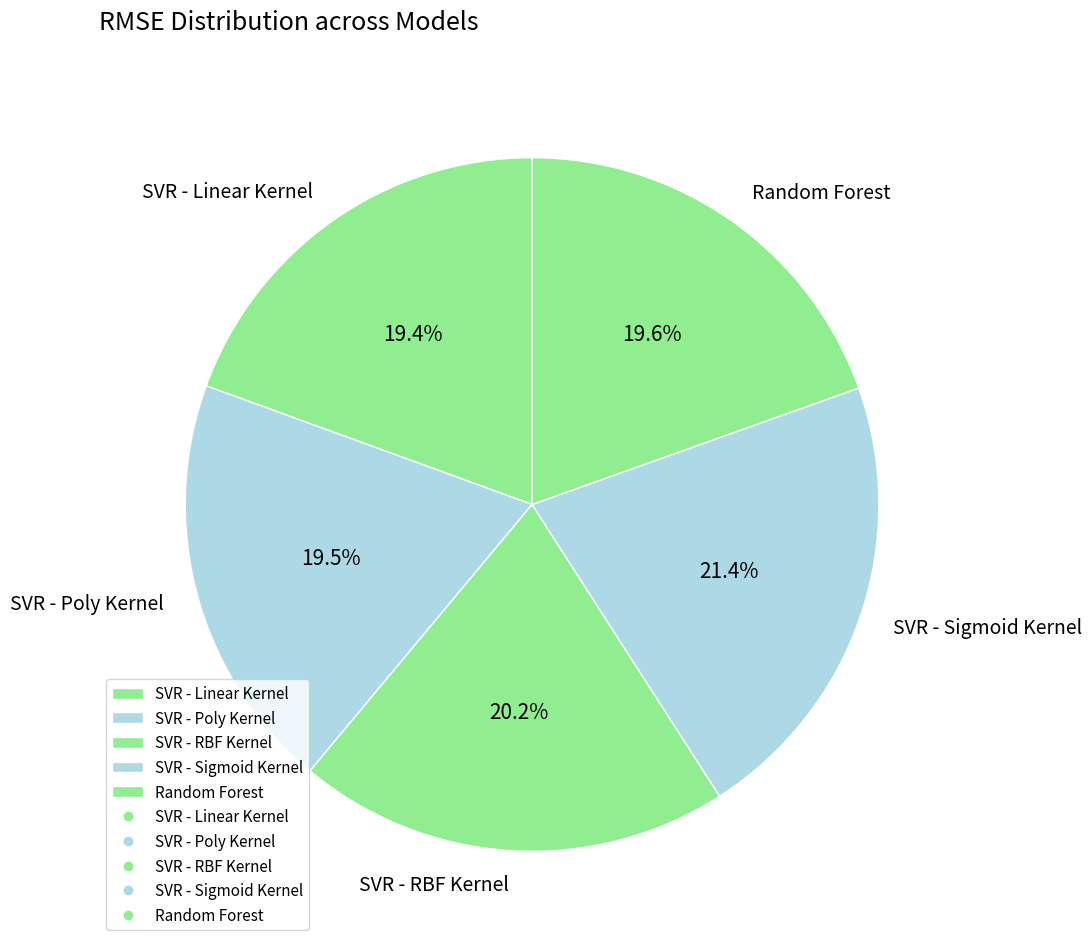

Is there any slice that represents more than half of the pie?

No